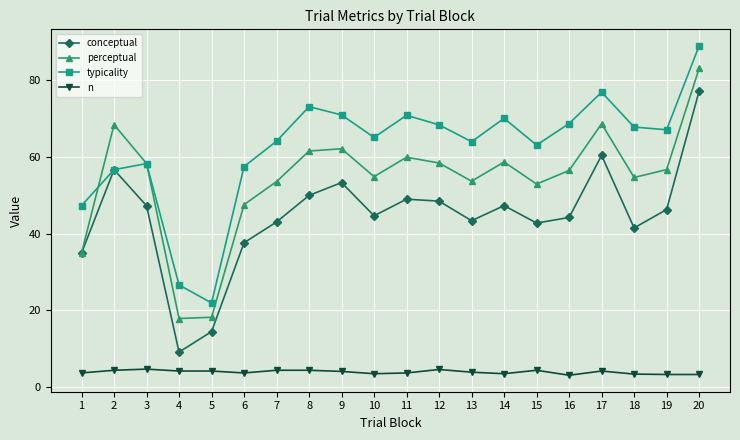

What is the value of the typicality point at the 1st from the left?

47.3